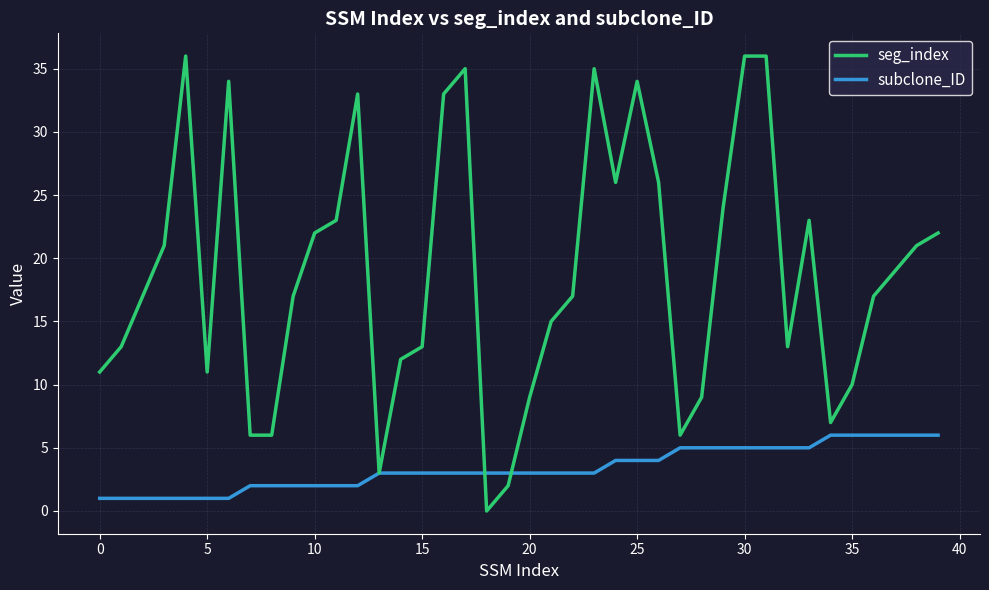

What is the maximum value shown in the chart?

36